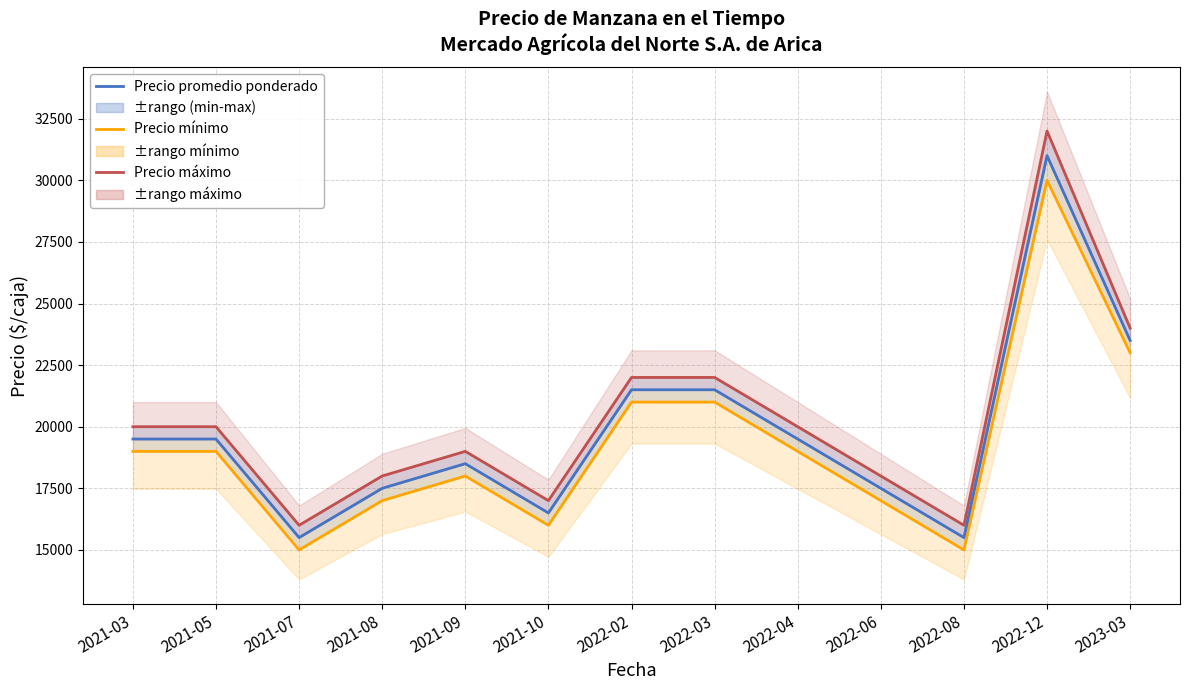

True or false: Precio máximo and Precio mínimo cross at least once.

False